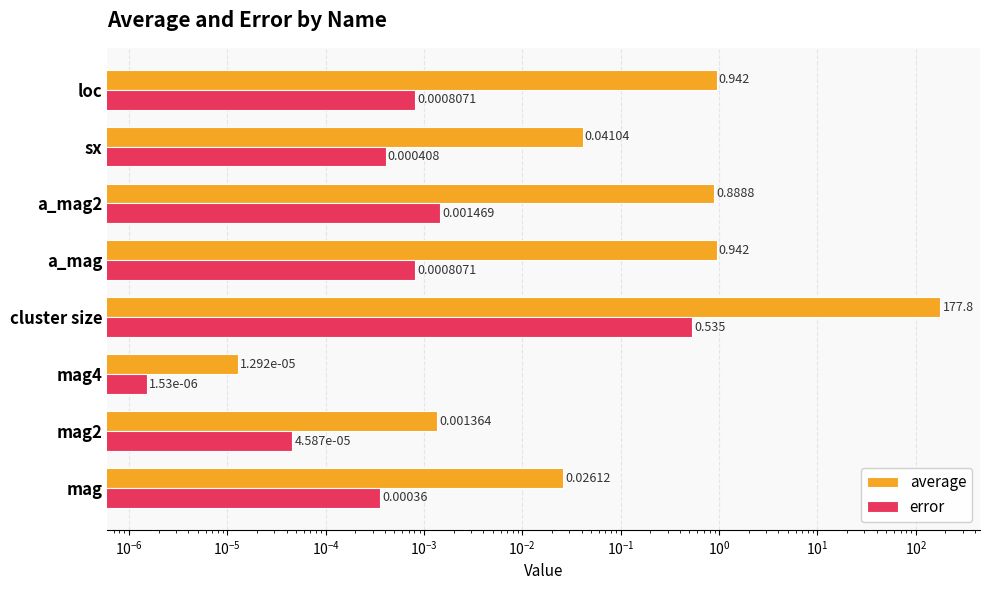

The error series shows 0.0 at loc. True or false?

False